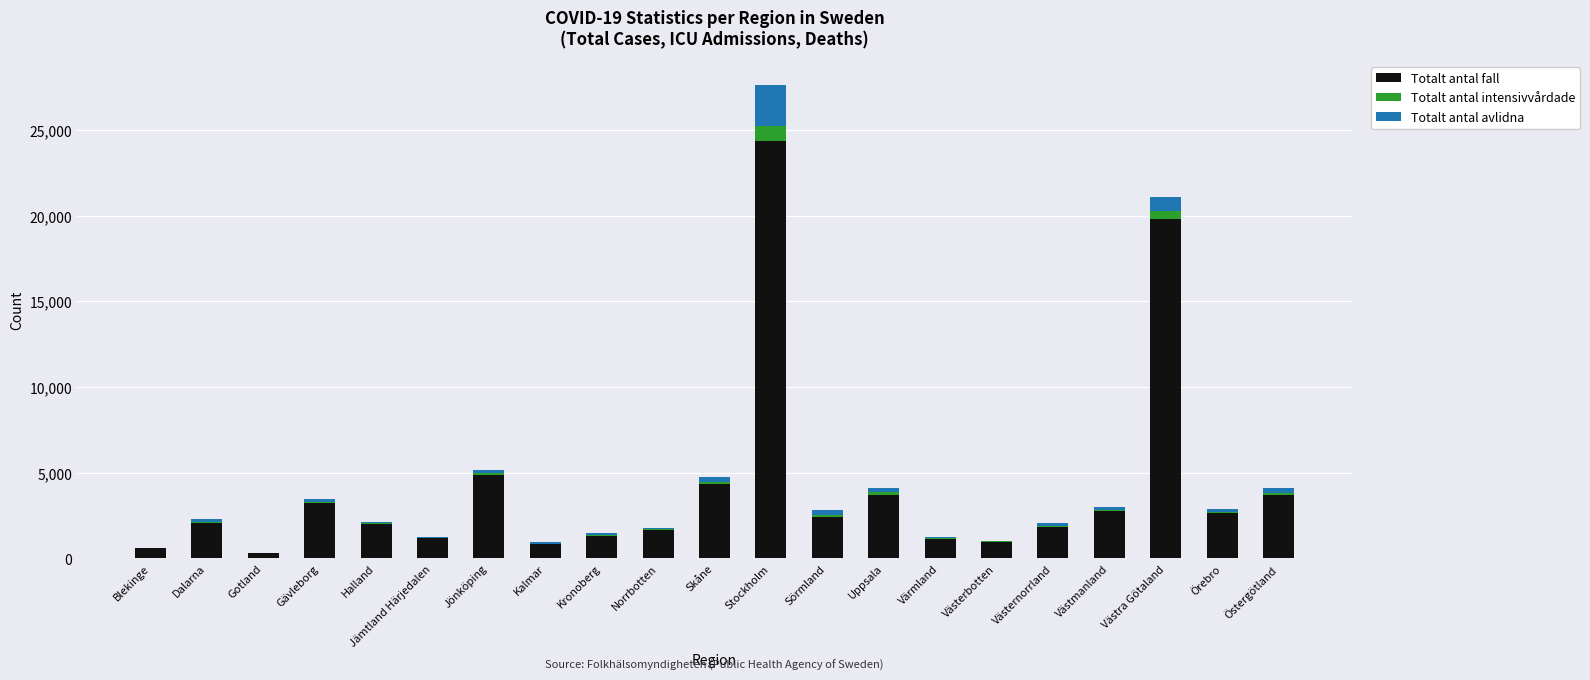

What is the total value across all series at Dalarna?

2315